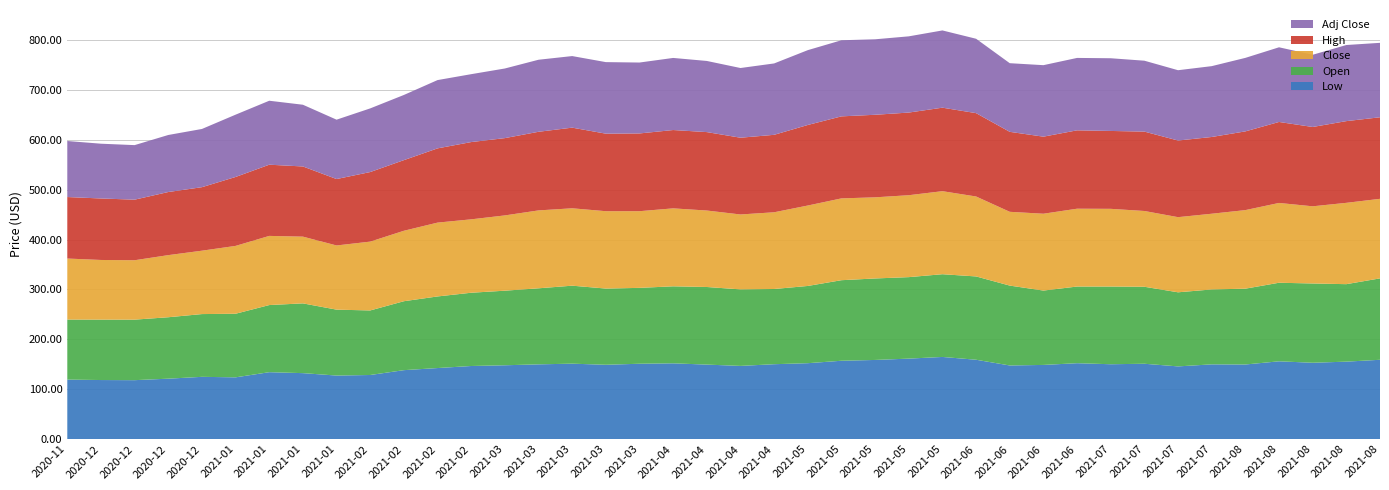

Reading left to right, extract all data points from this chart.

Low: 2020-11-30=119.3	2020-12-07=118.4	2020-12-14=118.1	2020-12-21=121.1	2020-12-28=124.8	2021-01-04=123.8	2021-01-11=134.1	2021-01-18=132.2	2021-01-25=127.3	2021-02-01=128.5	2021-02-08=138.2	2021-02-15=142.4	2021-02-22=146.5	2021-03-01=148.0	2021-03-08=149.8	2021-03-15=151.2	2021-03-22=149.0	2021-03-29=151.0	2021-04-05=151.9	2021-04-12=149.3	2021-04-19=146.7	2021-04-26=150.1	2021-05-03=152.1	2021-05-10=157.0	2021-05-17=158.6	2021-05-24=161.3	2021-05-31=164.7	2021-06-07=159.1	2021-06-14=147.6	2021-06-21=148.7	2021-06-28=152.1	2021-07-05=150.0	2021-07-12=151.0	2021-07-19=145.7	2021-07-26=149.8	2021-08-02=149.5	2021-08-09=155.9	2021-08-16=153.0	2021-08-23=155.2	2021-08-30=159.0
Open: 2020-11-30=120.3	2020-12-07=121.2	2020-12-14=121.3	2020-12-21=123.2	2020-12-28=125.8	2021-01-04=127.5	2021-01-11=134.6	2021-01-18=139.9	2021-01-25=132.1	2021-02-01=129.4	2021-02-08=138.2	2021-02-15=143.6	2021-02-22=146.9	2021-03-01=149.5	2021-03-08=152.5	2021-03-15=156.3	2021-03-22=152.8	2021-03-29=152.1	2021-04-05=154.4	2021-04-12=155.6	2021-04-19=153.4	2021-04-26=150.8	2021-05-03=154.8	2021-05-10=161.5	2021-05-17=163.4	2021-05-24=163.4	2021-05-31=165.9	2021-06-07=167.0	2021-06-14=160.2	2021-06-21=149.1	2021-06-28=153.7	2021-07-05=155.8	2021-07-12=154.3	2021-07-19=148.6	2021-07-26=150.2	2021-08-02=152.0	2021-08-09=157.5	2021-08-16=158.9	2021-08-23=155.3	2021-08-30=163.2
Close: 2020-11-30=122.3	2020-12-07=119.6	2020-12-14=119.1	2020-12-21=124.5	2020-12-28=127.1	2021-01-04=136.0	2021-01-11=138.6	2021-01-18=133.8	2021-01-25=128.7	2021-02-01=138.0	2021-02-08=141.2	2021-02-15=148.0	2021-02-22=147.2	2021-03-01=150.9	2021-03-08=156.2	2021-03-15=155.1	2021-03-22=155.1	2021-03-29=153.7	2021-04-05=156.3	2021-04-12=153.3	2021-04-19=150.2	2021-04-26=153.8	2021-05-03=161.2	2021-05-10=164.0	2021-05-17=162.7	2021-05-24=164.2	2021-05-31=166.4	2021-06-07=160.3	2021-06-14=147.9	2021-06-21=154.1	2021-06-28=156.0	2021-07-05=155.8	2021-07-12=151.9	2021-07-19=150.6	2021-07-26=151.8	2021-08-02=157.5	2021-08-09=160.0	2021-08-16=154.7	2021-08-23=163.1	2021-08-30=159.5
High: 2020-11-30=123.3	2020-12-07=123.3	2020-12-14=121.5	2020-12-21=126.5	2020-12-28=127.3	2021-01-04=138.2	2021-01-11=142.8	2021-01-18=140.7	2021-01-25=133.2	2021-02-01=139.5	2021-02-08=141.6	2021-02-15=148.8	2021-02-22=154.9	2021-03-01=155.0	2021-03-08=157.6	2021-03-15=161.7	2021-03-22=155.4	2021-03-29=155.9	2021-04-05=157.0	2021-04-12=157.2	2021-04-19=153.9	2021-04-26=155.3	2021-05-03=161.5	2021-05-10=164.4	2021-05-17=165.5	2021-05-24=165.7	2021-05-31=167.4	2021-06-07=167.1	2021-06-14=160.3	2021-06-21=154.5	2021-06-28=157.1	2021-07-05=156.2	2021-07-12=159.2	2021-07-19=153.7	2021-07-26=153.9	2021-08-02=157.8	2021-08-09=162.4	2021-08-16=159.0	2021-08-23=163.8	2021-08-30=163.5
Adj Close: 2020-11-30=112.3	2020-12-07=109.8	2020-12-14=109.3	2020-12-21=114.3	2020-12-28=116.7	2021-01-04=124.9	2021-01-11=128.2	2021-01-18=123.7	2021-01-25=119.0	2021-02-01=127.6	2021-02-08=130.6	2021-02-15=136.9	2021-02-22=136.1	2021-03-01=139.6	2021-03-08=144.4	2021-03-15=143.5	2021-03-22=143.4	2021-03-29=142.2	2021-04-05=144.5	2021-04-12=142.6	2021-04-19=139.7	2021-04-26=143.1	2021-05-03=150.0	2021-05-10=152.6	2021-05-17=151.3	2021-05-24=152.8	2021-05-31=154.8	2021-06-07=149.1	2021-06-14=137.6	2021-06-21=143.3	2021-06-28=145.2	2021-07-05=145.8	2021-07-12=142.1	2021-07-19=140.9	2021-07-26=142.0	2021-08-02=147.4	2021-08-09=149.7	2021-08-16=144.8	2021-08-23=152.6	2021-08-30=149.2